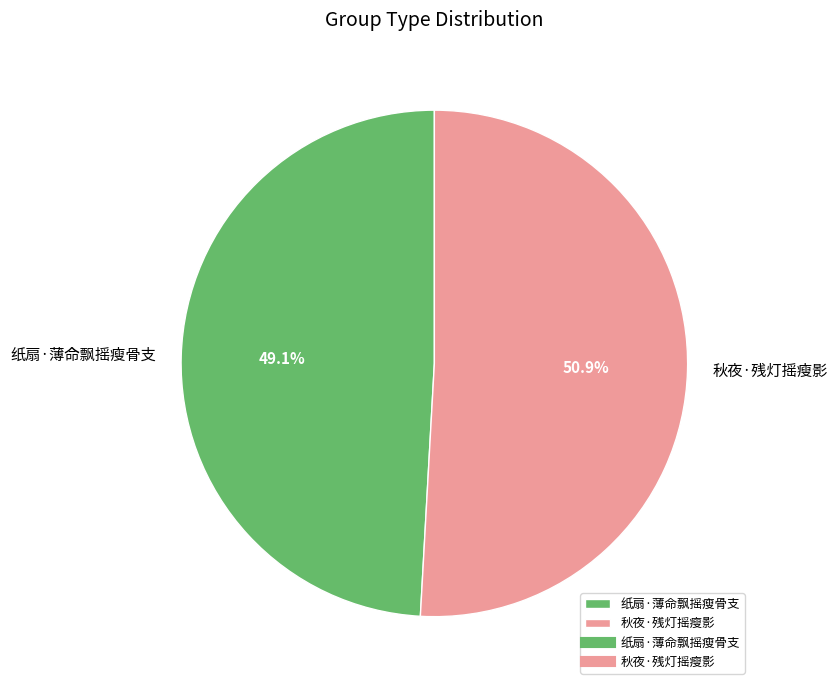

The 纸扇·薄命飘摇瘦骨支 slice represents 37% of the pie. True or false?

False